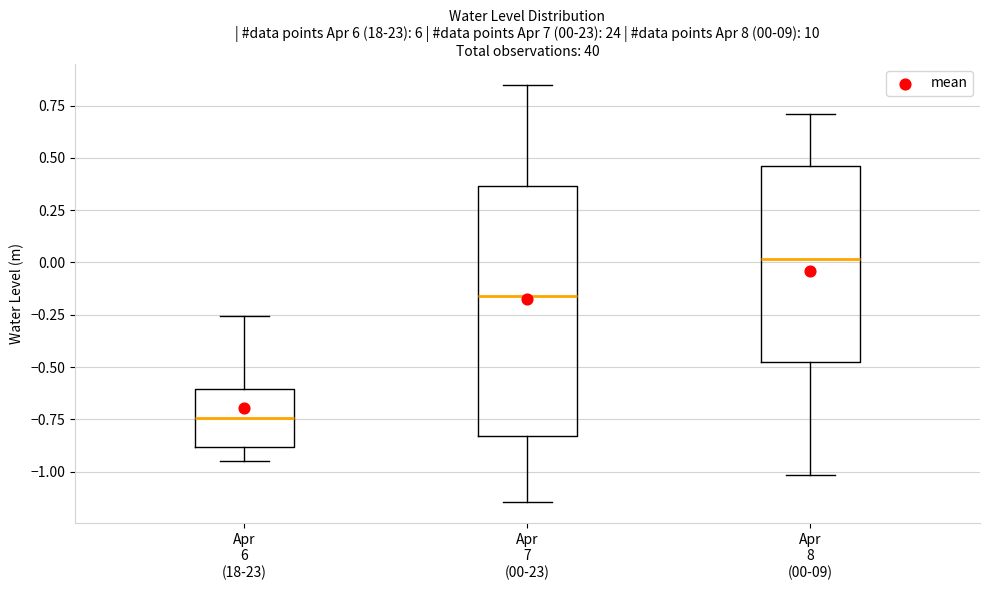

Comparing the boxes themselves (not the whiskers), which one is the tallest?

Apr 7 (00-23)